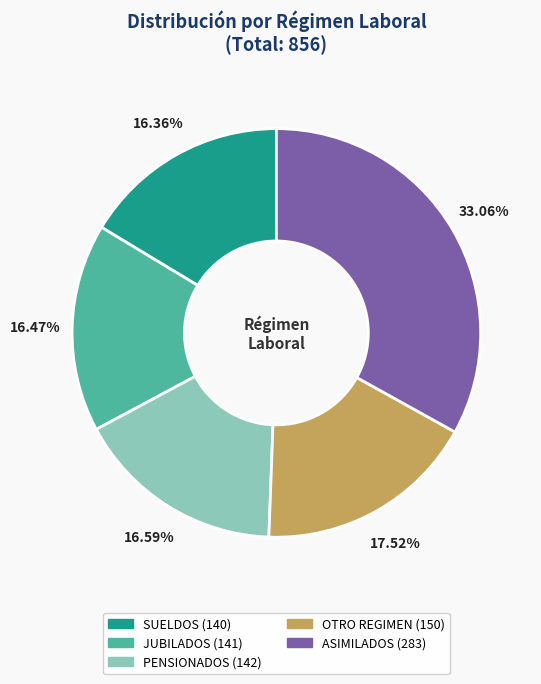

What is the ratio of the value at JUBILADOS to the value at SUELDOS?

1.0